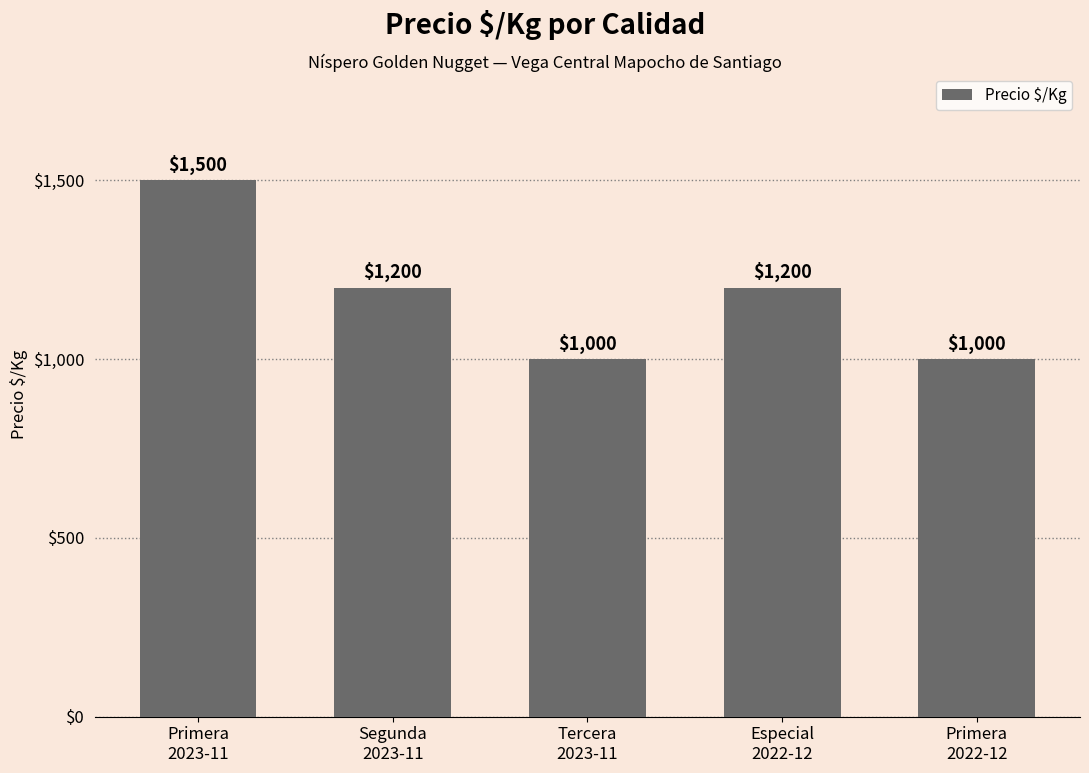

Reading left to right, transcribe all the data shown in this chart.

Primera
2023-11=1500	Segunda
2023-11=1200	Tercera
2023-11=1000	Especial
2022-12=1200	Primera
2022-12=1000